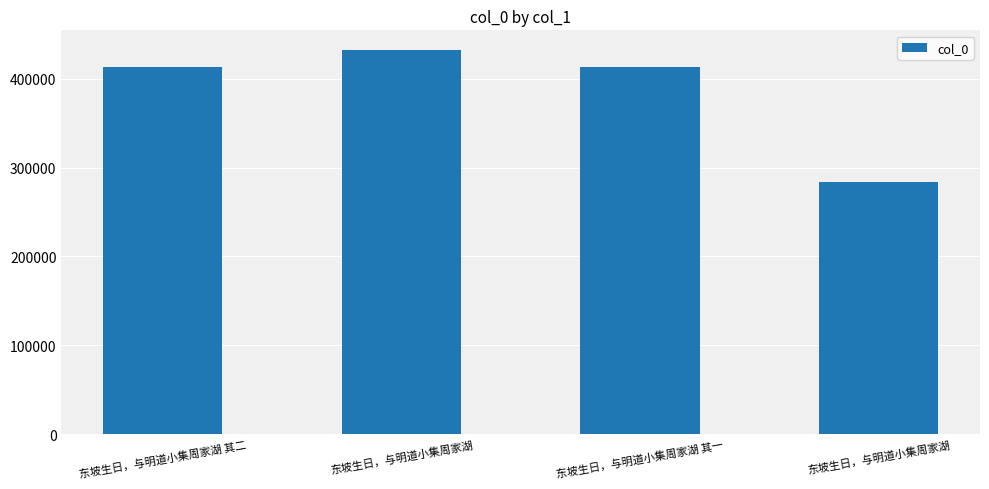

How many series are shown in this chart?

1